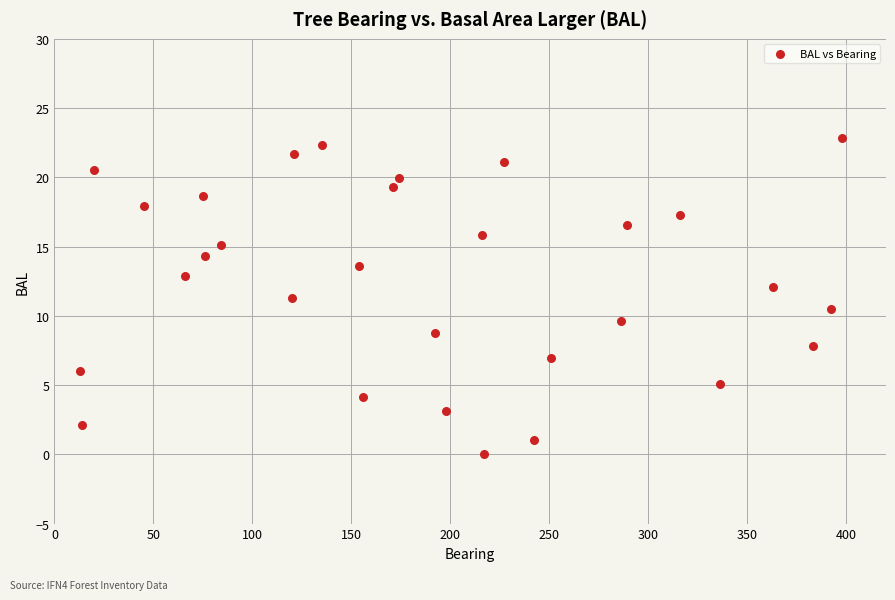

What is the range of X values (max minus min)?

385.0